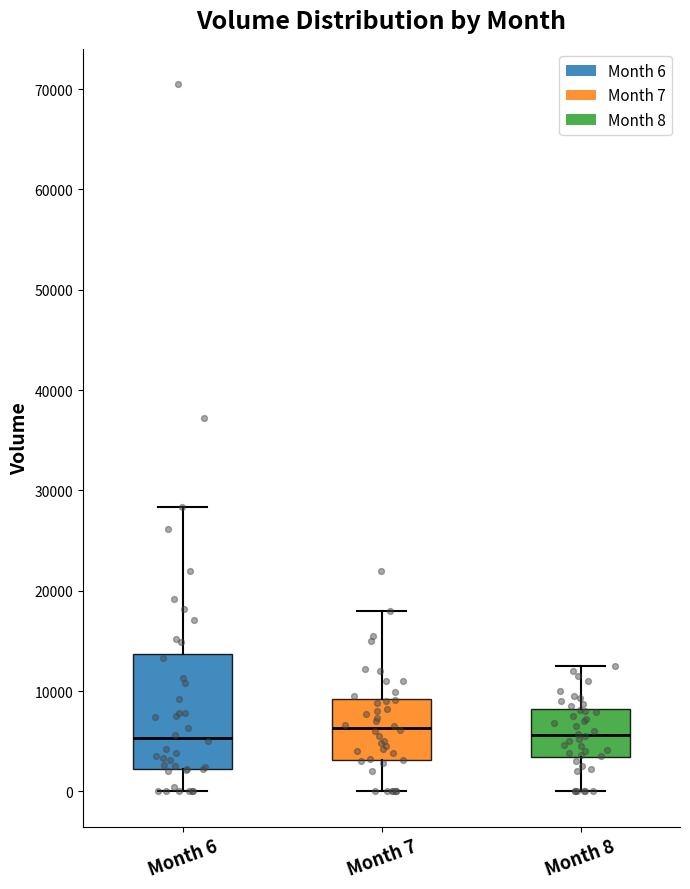

Comparing the boxes themselves (not the whiskers), which one is the tallest?

Month 6